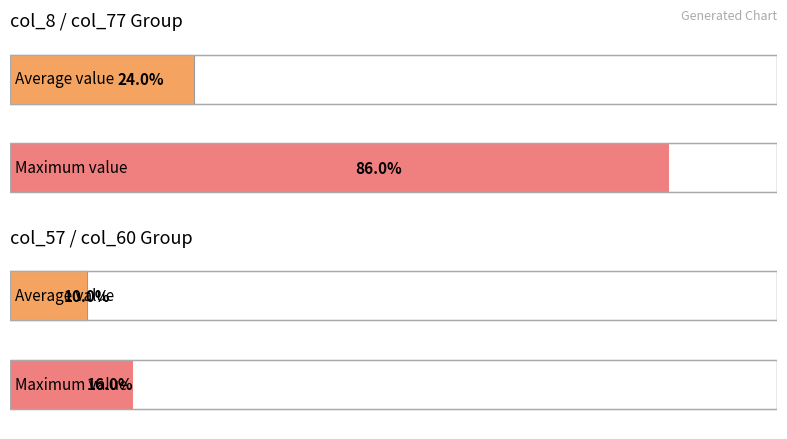

Which series has the widest spread of values?

col_8